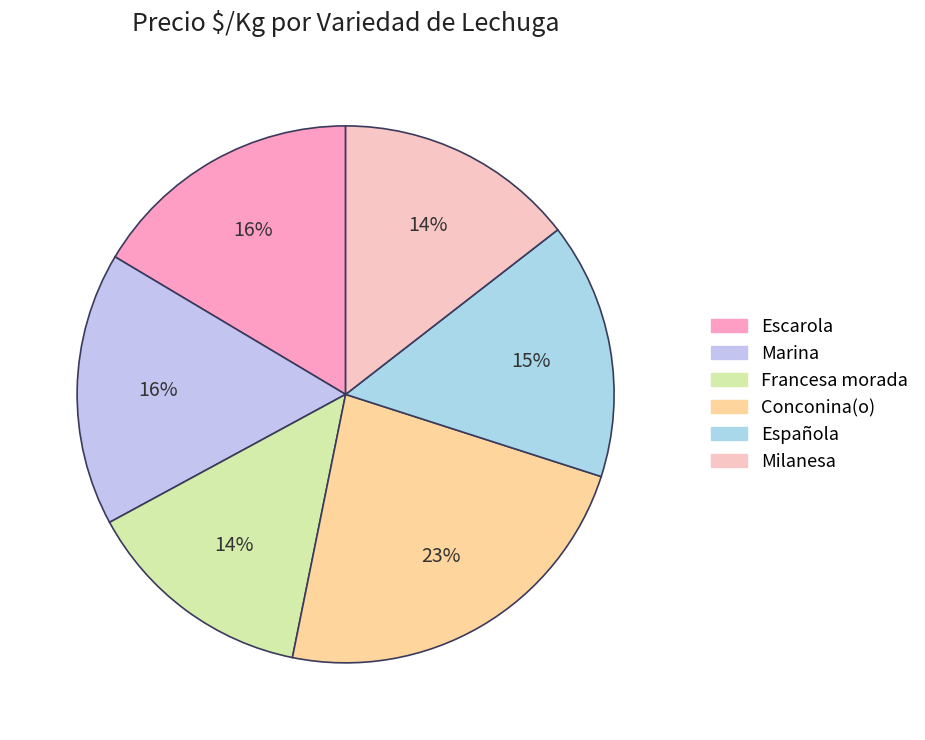

What percentage is the Marina slice, to the nearest percent?

16%